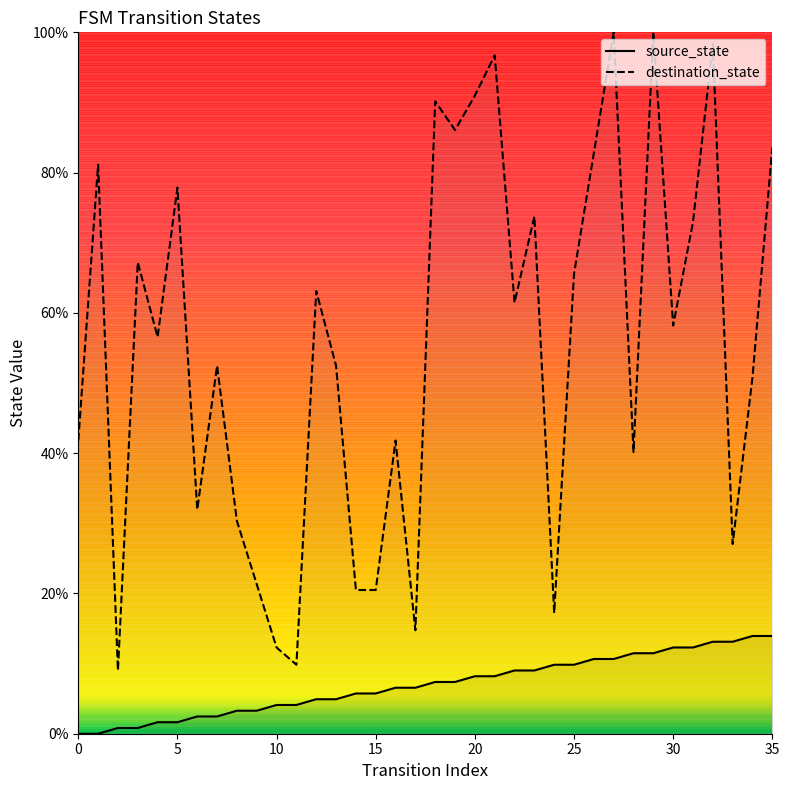

Is it true that destination_state equals 91.0 at 20?

True